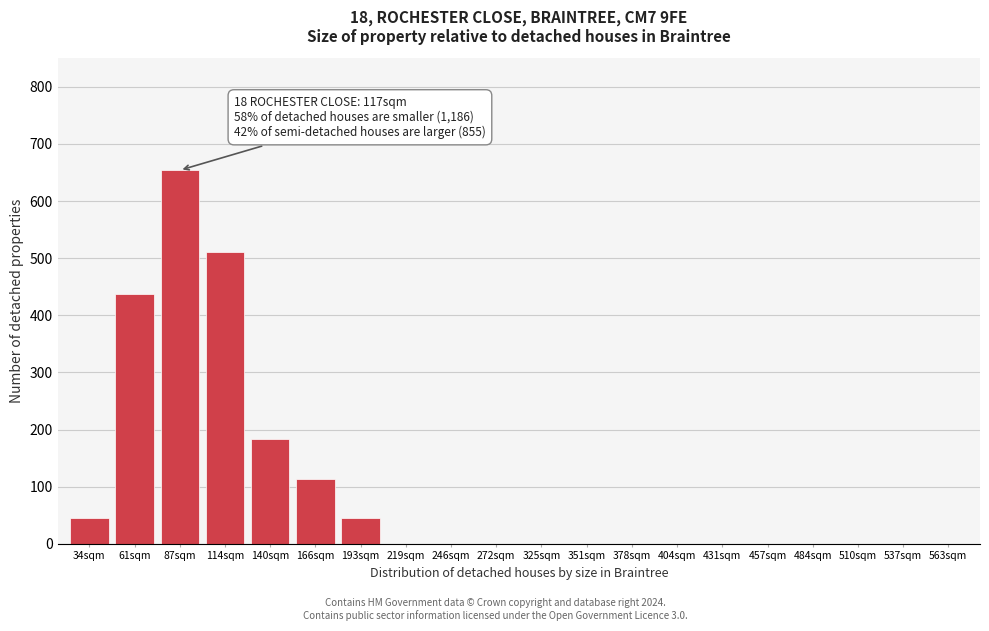

What is the greatest value displayed?

654